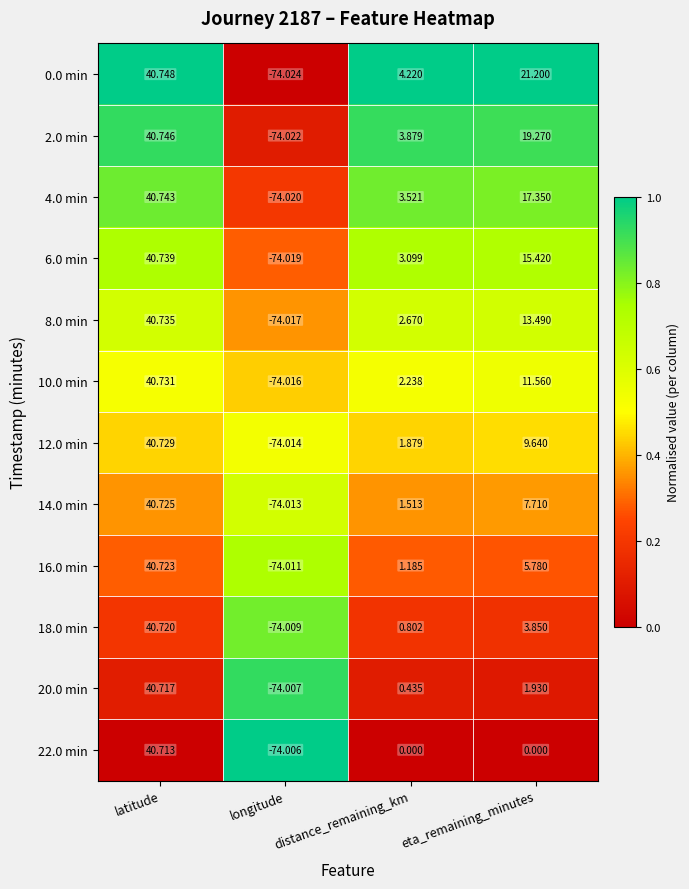

At which category is the sum across all series the highest?

latitude